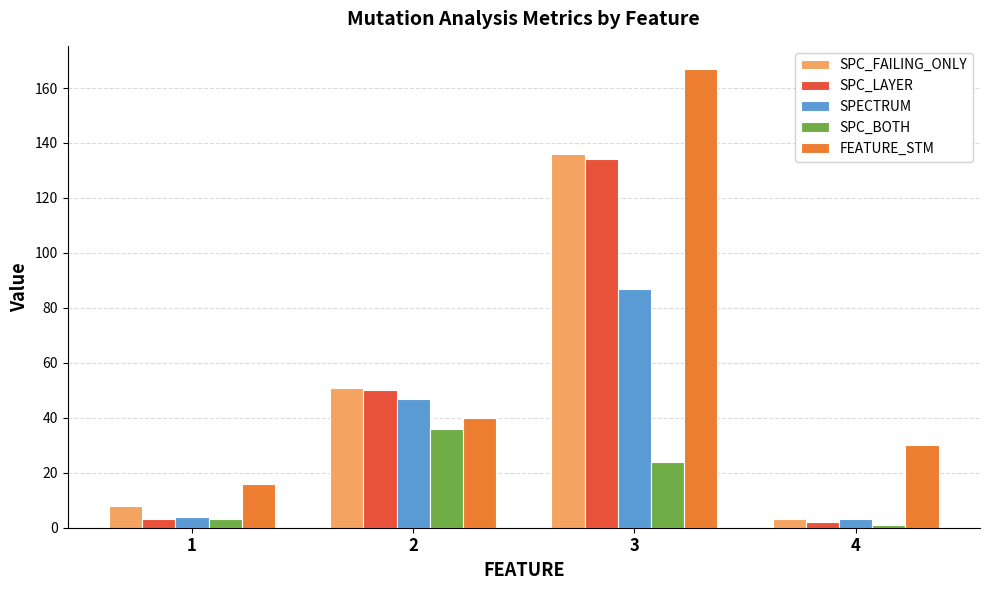

What is the value of the FEATURE_STM bar at the 2nd from the left?

40